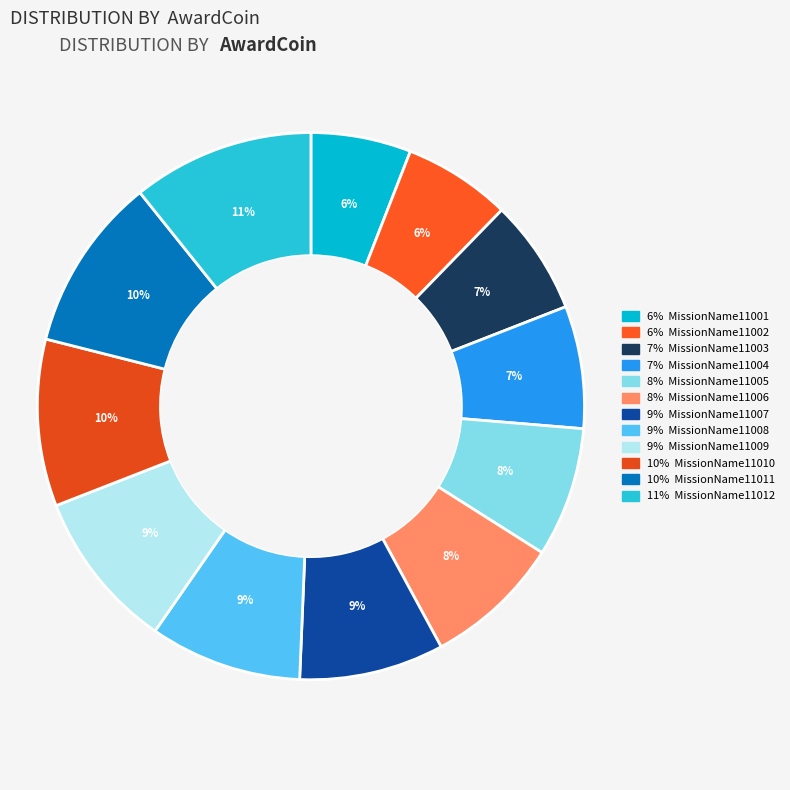

Is there any slice that represents more than half of the pie?

No